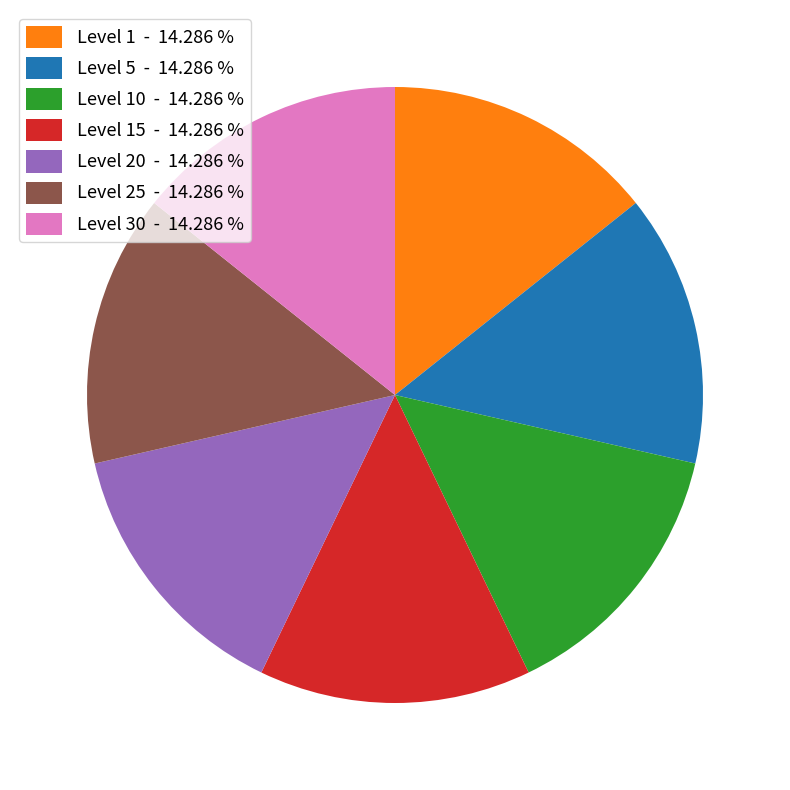

Is Level 15 - 14.286 % the majority of the pie?

No